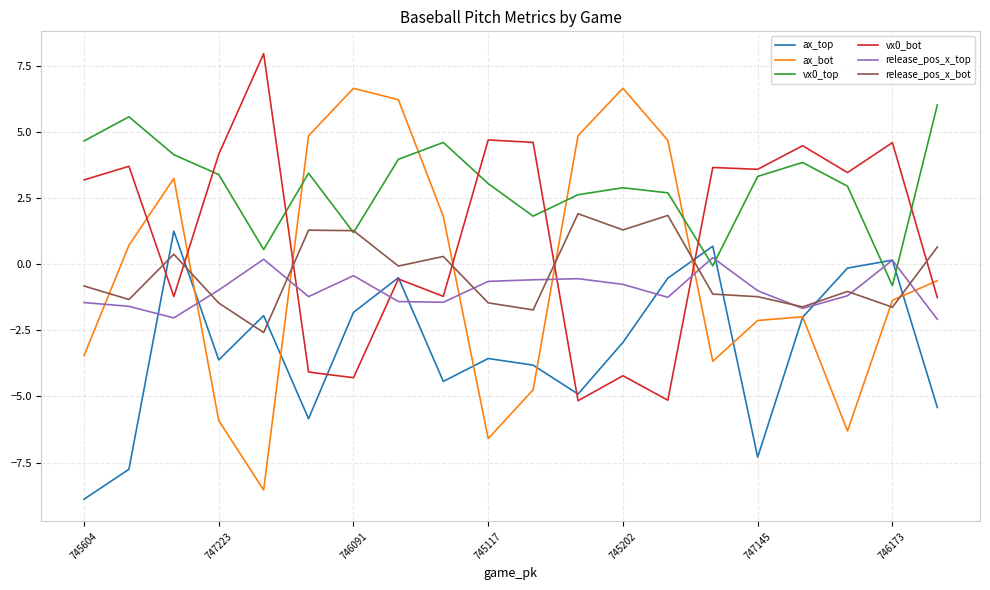

What is the minimum value for release_pos_x_bot?

-2.6